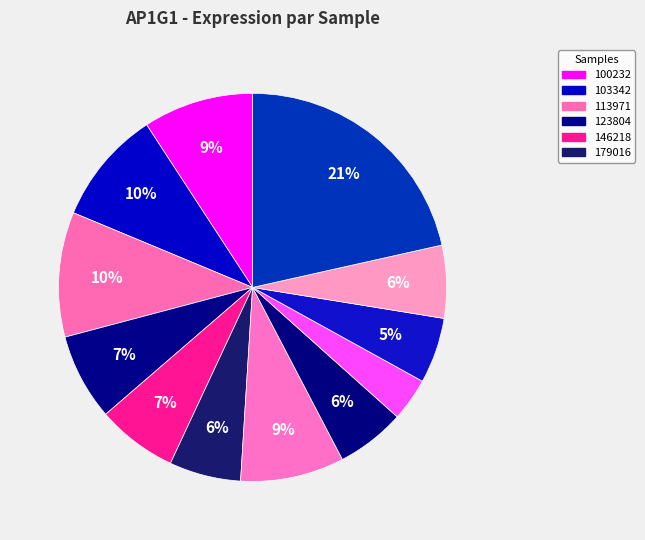

Rank the categories by value from highest to lowest.

273919, 113971, 103342, 100232, 186481, 123804, 146218, 263578, 179016, 224143, 258135, 237983